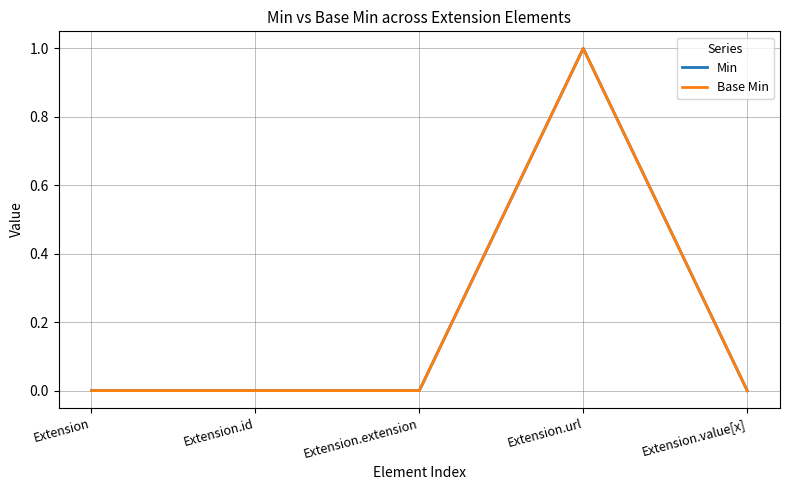

Does the chart display data point markers on the line(s)?

No